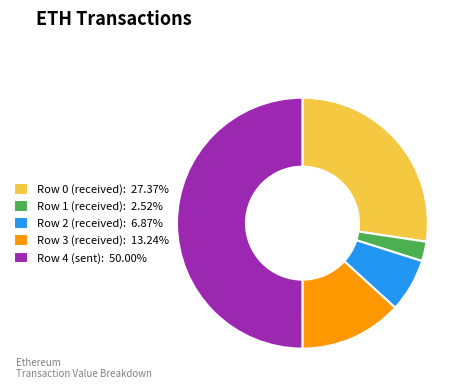

Does Row 2 (received) represent more than half of the total?

No